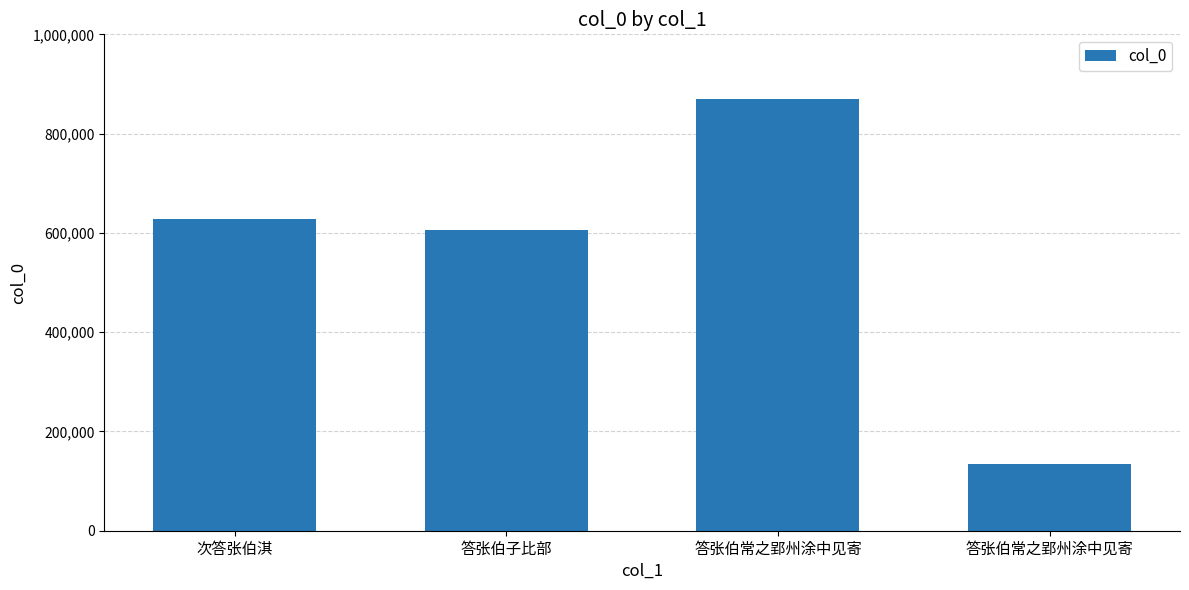

What is the label of the 1st bar from the right?

答张伯常之郢州涂中见寄